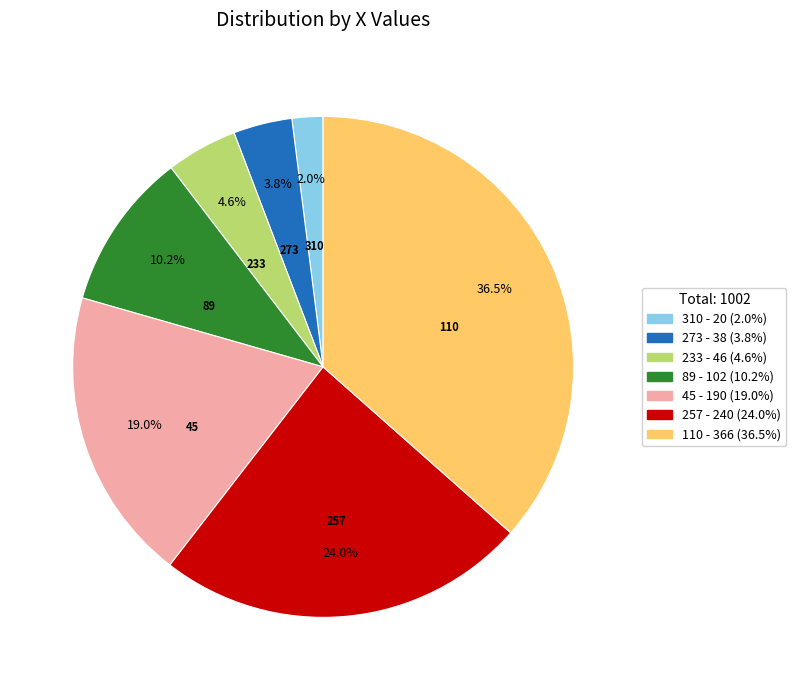

Which slice is the smallest?

310